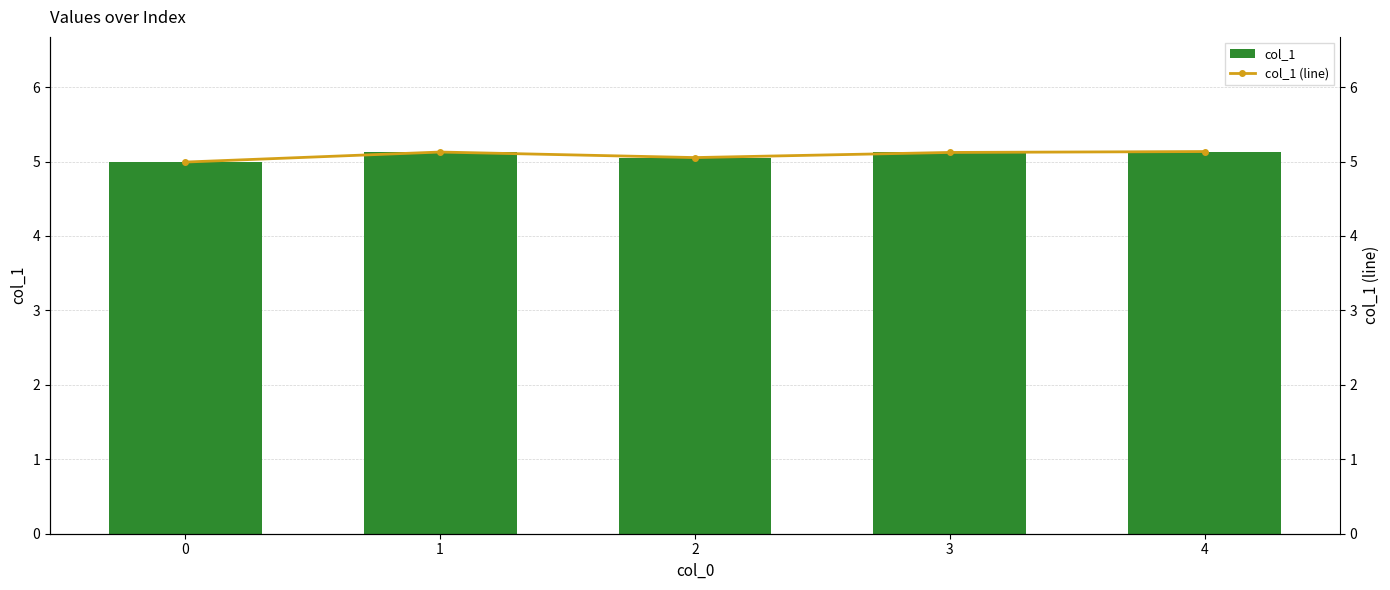

What is the value of the col_1 bar at the 3rd from the left?

5.1